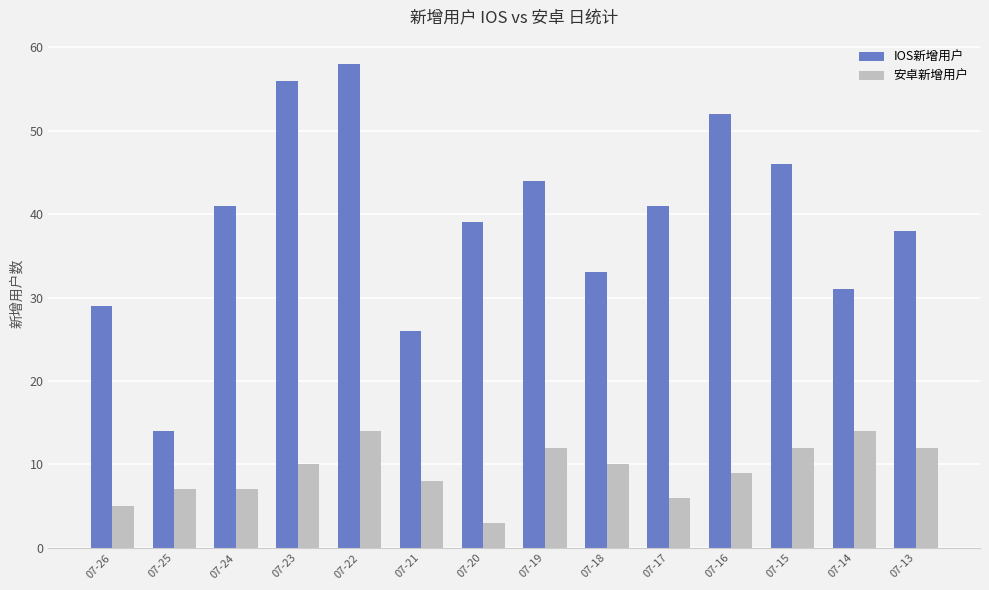

Between 07-24 and 07-23, which series saw the biggest shift?

IOS新增用户